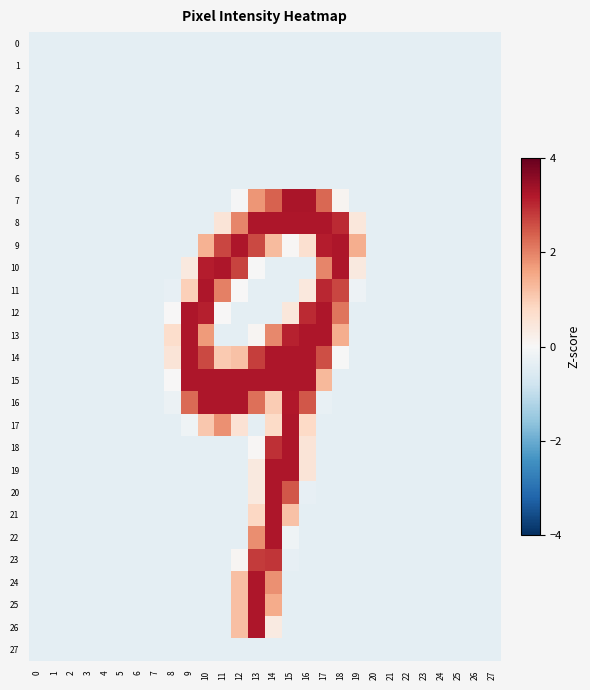

Reading left to right, transcribe all the data shown in this chart.

0: 0=-0.4	1=-0.4	2=-0.4	3=-0.4	4=-0.4	5=-0.4	6=-0.4	7=-0.4	8=-0.4	9=-0.4	10=-0.4	11=-0.4	12=-0.4	13=-0.4	14=-0.4	15=-0.4	16=-0.4	17=-0.4	18=-0.4	19=-0.4	20=-0.4	21=-0.4	22=-0.4	23=-0.4	24=-0.4	25=-0.4	26=-0.4	27=-0.4
1: 0=-0.4	1=-0.4	2=-0.4	3=-0.4	4=-0.4	5=-0.4	6=-0.4	7=-0.4	8=-0.4	9=-0.4	10=-0.4	11=-0.4	12=-0.4	13=-0.4	14=-0.4	15=-0.4	16=-0.4	17=-0.4	18=-0.4	19=-0.4	20=-0.4	21=-0.4	22=-0.4	23=-0.4	24=-0.4	25=-0.4	26=-0.4	27=-0.4
2: 0=-0.4	1=-0.4	2=-0.4	3=-0.4	4=-0.4	5=-0.4	6=-0.4	7=-0.4	8=-0.4	9=-0.4	10=-0.4	11=-0.4	12=-0.4	13=-0.4	14=-0.4	15=-0.4	16=-0.4	17=-0.4	18=-0.4	19=-0.4	20=-0.4	21=-0.4	22=-0.4	23=-0.4	24=-0.4	25=-0.4	26=-0.4	27=-0.4
3: 0=-0.4	1=-0.4	2=-0.4	3=-0.4	4=-0.4	5=-0.4	6=-0.4	7=-0.4	8=-0.4	9=-0.4	10=-0.4	11=-0.4	12=-0.4	13=-0.4	14=-0.4	15=-0.4	16=-0.4	17=-0.4	18=-0.4	19=-0.4	20=-0.4	21=-0.4	22=-0.4	23=-0.4	24=-0.4	25=-0.4	26=-0.4	27=-0.4
4: 0=-0.4	1=-0.4	2=-0.4	3=-0.4	4=-0.4	5=-0.4	6=-0.4	7=-0.4	8=-0.4	9=-0.4	10=-0.4	11=-0.4	12=-0.4	13=-0.4	14=-0.4	15=-0.4	16=-0.4	17=-0.4	18=-0.4	19=-0.4	20=-0.4	21=-0.4	22=-0.4	23=-0.4	24=-0.4	25=-0.4	26=-0.4	27=-0.4
5: 0=-0.4	1=-0.4	2=-0.4	3=-0.4	4=-0.4	5=-0.4	6=-0.4	7=-0.4	8=-0.4	9=-0.4	10=-0.4	11=-0.4	12=-0.4	13=-0.4	14=-0.4	15=-0.4	16=-0.4	17=-0.4	18=-0.4	19=-0.4	20=-0.4	21=-0.4	22=-0.4	23=-0.4	24=-0.4	25=-0.4	26=-0.4	27=-0.4
6: 0=-0.4	1=-0.4	2=-0.4	3=-0.4	4=-0.4	5=-0.4	6=-0.4	7=-0.4	8=-0.4	9=-0.4	10=-0.4	11=-0.4	12=-0.4	13=-0.4	14=-0.4	15=-0.4	16=-0.4	17=-0.4	18=-0.4	19=-0.4	20=-0.4	21=-0.4	22=-0.4	23=-0.4	24=-0.4	25=-0.4	26=-0.4	27=-0.4
7: 0=-0.4	1=-0.4	2=-0.4	3=-0.4	4=-0.4	5=-0.4	6=-0.4	7=-0.4	8=-0.4	9=-0.4	10=-0.4	11=-0.4	12=-0.0	13=1.8	14=2.4	15=3.3	16=3.3	17=2.3	18=0.1	19=-0.4	20=-0.4	21=-0.4	22=-0.4	23=-0.4	24=-0.4	25=-0.4	26=-0.4	27=-0.4
8: 0=-0.4	1=-0.4	2=-0.4	3=-0.4	4=-0.4	5=-0.4	6=-0.4	7=-0.4	8=-0.4	9=-0.4	10=-0.4	11=0.5	12=1.9	13=3.2	14=3.2	15=3.2	16=3.2	17=3.2	18=3.0	19=0.5	20=-0.4	21=-0.4	22=-0.4	23=-0.4	24=-0.4	25=-0.4	26=-0.4	27=-0.4
9: 0=-0.4	1=-0.4	2=-0.4	3=-0.4	4=-0.4	5=-0.4	6=-0.4	7=-0.4	8=-0.4	9=-0.4	10=1.4	11=2.7	12=3.2	13=2.6	14=1.3	15=0.0	16=0.6	17=3.1	18=3.2	19=1.5	20=-0.4	21=-0.4	22=-0.4	23=-0.4	24=-0.4	25=-0.4	26=-0.4	27=-0.4
10: 0=-0.4	1=-0.4	2=-0.4	3=-0.4	4=-0.4	5=-0.4	6=-0.4	7=-0.4	8=-0.4	9=0.4	10=3.1	11=3.2	12=2.7	13=-0.0	14=-0.4	15=-0.4	16=-0.4	17=1.9	18=3.2	19=0.4	20=-0.4	21=-0.4	22=-0.4	23=-0.4	24=-0.4	25=-0.4	26=-0.4	27=-0.4
11: 0=-0.4	1=-0.4	2=-0.4	3=-0.4	4=-0.4	5=-0.4	6=-0.4	7=-0.4	8=-0.3	9=0.9	10=3.2	11=2.0	12=0.0	13=-0.4	14=-0.4	15=-0.4	16=0.4	17=3.0	18=2.7	19=-0.2	20=-0.4	21=-0.4	22=-0.4	23=-0.4	24=-0.4	25=-0.4	26=-0.4	27=-0.4
12: 0=-0.4	1=-0.4	2=-0.4	3=-0.4	4=-0.4	5=-0.4	6=-0.4	7=-0.4	8=0.0	9=3.2	10=3.1	11=0.0	12=-0.4	13=-0.4	14=-0.4	15=0.5	16=3.0	17=3.2	18=2.1	19=-0.4	20=-0.4	21=-0.4	22=-0.4	23=-0.4	24=-0.4	25=-0.4	26=-0.4	27=-0.4
13: 0=-0.4	1=-0.4	2=-0.4	3=-0.4	4=-0.4	5=-0.4	6=-0.4	7=-0.4	8=0.7	9=3.2	10=1.7	11=-0.4	12=-0.4	13=0.1	14=1.9	15=3.1	16=3.2	17=3.2	18=1.4	19=-0.4	20=-0.4	21=-0.4	22=-0.4	23=-0.4	24=-0.4	25=-0.4	26=-0.4	27=-0.4
14: 0=-0.4	1=-0.4	2=-0.4	3=-0.4	4=-0.4	5=-0.4	6=-0.4	7=-0.4	8=0.5	9=3.2	10=2.7	11=1.0	12=1.2	13=2.8	14=3.2	15=3.2	16=3.2	17=2.6	18=-0.0	19=-0.4	20=-0.4	21=-0.4	22=-0.4	23=-0.4	24=-0.4	25=-0.4	26=-0.4	27=-0.4
15: 0=-0.4	1=-0.4	2=-0.4	3=-0.4	4=-0.4	5=-0.4	6=-0.4	7=-0.4	8=0.0	9=3.2	10=3.2	11=3.2	12=3.2	13=3.2	14=3.2	15=3.2	16=3.2	17=1.3	18=-0.4	19=-0.4	20=-0.4	21=-0.4	22=-0.4	23=-0.4	24=-0.4	25=-0.4	26=-0.4	27=-0.4
16: 0=-0.4	1=-0.4	2=-0.4	3=-0.4	4=-0.4	5=-0.4	6=-0.4	7=-0.4	8=-0.2	9=2.3	10=3.2	11=3.2	12=3.2	13=2.2	14=1.0	15=3.2	16=2.5	17=-0.3	18=-0.4	19=-0.4	20=-0.4	21=-0.4	22=-0.4	23=-0.4	24=-0.4	25=-0.4	26=-0.4	27=-0.4
17: 0=-0.4	1=-0.4	2=-0.4	3=-0.4	4=-0.4	5=-0.4	6=-0.4	7=-0.4	8=-0.4	9=-0.2	10=1.1	11=1.8	12=0.6	13=-0.4	14=0.8	15=3.2	16=0.8	17=-0.4	18=-0.4	19=-0.4	20=-0.4	21=-0.4	22=-0.4	23=-0.4	24=-0.4	25=-0.4	26=-0.4	27=-0.4
18: 0=-0.4	1=-0.4	2=-0.4	3=-0.4	4=-0.4	5=-0.4	6=-0.4	7=-0.4	8=-0.4	9=-0.4	10=-0.4	11=-0.4	12=-0.4	13=0.1	14=2.9	15=3.2	16=0.5	17=-0.4	18=-0.4	19=-0.4	20=-0.4	21=-0.4	22=-0.4	23=-0.4	24=-0.4	25=-0.4	26=-0.4	27=-0.4
19: 0=-0.4	1=-0.4	2=-0.4	3=-0.4	4=-0.4	5=-0.4	6=-0.4	7=-0.4	8=-0.4	9=-0.4	10=-0.4	11=-0.4	12=-0.4	13=0.4	14=3.2	15=3.2	16=0.5	17=-0.4	18=-0.4	19=-0.4	20=-0.4	21=-0.4	22=-0.4	23=-0.4	24=-0.4	25=-0.4	26=-0.4	27=-0.4
20: 0=-0.4	1=-0.4	2=-0.4	3=-0.4	4=-0.4	5=-0.4	6=-0.4	7=-0.4	8=-0.4	9=-0.4	10=-0.4	11=-0.4	12=-0.4	13=0.4	14=3.2	15=2.5	16=-0.3	17=-0.4	18=-0.4	19=-0.4	20=-0.4	21=-0.4	22=-0.4	23=-0.4	24=-0.4	25=-0.4	26=-0.4	27=-0.4
21: 0=-0.4	1=-0.4	2=-0.4	3=-0.4	4=-0.4	5=-0.4	6=-0.4	7=-0.4	8=-0.4	9=-0.4	10=-0.4	11=-0.4	12=-0.4	13=0.8	14=3.2	15=1.2	16=-0.4	17=-0.4	18=-0.4	19=-0.4	20=-0.4	21=-0.4	22=-0.4	23=-0.4	24=-0.4	25=-0.4	26=-0.4	27=-0.4
22: 0=-0.4	1=-0.4	2=-0.4	3=-0.4	4=-0.4	5=-0.4	6=-0.4	7=-0.4	8=-0.4	9=-0.4	10=-0.4	11=-0.4	12=-0.4	13=1.9	14=3.2	15=-0.2	16=-0.4	17=-0.4	18=-0.4	19=-0.4	20=-0.4	21=-0.4	22=-0.4	23=-0.4	24=-0.4	25=-0.4	26=-0.4	27=-0.4
23: 0=-0.4	1=-0.4	2=-0.4	3=-0.4	4=-0.4	5=-0.4	6=-0.4	7=-0.4	8=-0.4	9=-0.4	10=-0.4	11=-0.4	12=0.1	13=2.8	14=2.9	15=-0.3	16=-0.4	17=-0.4	18=-0.4	19=-0.4	20=-0.4	21=-0.4	22=-0.4	23=-0.4	24=-0.4	25=-0.4	26=-0.4	27=-0.4
24: 0=-0.4	1=-0.4	2=-0.4	3=-0.4	4=-0.4	5=-0.4	6=-0.4	7=-0.4	8=-0.4	9=-0.4	10=-0.4	11=-0.4	12=1.2	13=3.2	14=1.8	15=-0.4	16=-0.4	17=-0.4	18=-0.4	19=-0.4	20=-0.4	21=-0.4	22=-0.4	23=-0.4	24=-0.4	25=-0.4	26=-0.4	27=-0.4
25: 0=-0.4	1=-0.4	2=-0.4	3=-0.4	4=-0.4	5=-0.4	6=-0.4	7=-0.4	8=-0.4	9=-0.4	10=-0.4	11=-0.4	12=1.2	13=3.2	14=1.5	15=-0.4	16=-0.4	17=-0.4	18=-0.4	19=-0.4	20=-0.4	21=-0.4	22=-0.4	23=-0.4	24=-0.4	25=-0.4	26=-0.4	27=-0.4
26: 0=-0.4	1=-0.4	2=-0.4	3=-0.4	4=-0.4	5=-0.4	6=-0.4	7=-0.4	8=-0.4	9=-0.4	10=-0.4	11=-0.4	12=1.2	13=3.2	14=0.4	15=-0.4	16=-0.4	17=-0.4	18=-0.4	19=-0.4	20=-0.4	21=-0.4	22=-0.4	23=-0.4	24=-0.4	25=-0.4	26=-0.4	27=-0.4
27: 0=-0.4	1=-0.4	2=-0.4	3=-0.4	4=-0.4	5=-0.4	6=-0.4	7=-0.4	8=-0.4	9=-0.4	10=-0.4	11=-0.4	12=-0.4	13=-0.4	14=-0.4	15=-0.4	16=-0.4	17=-0.4	18=-0.4	19=-0.4	20=-0.4	21=-0.4	22=-0.4	23=-0.4	24=-0.4	25=-0.4	26=-0.4	27=-0.4